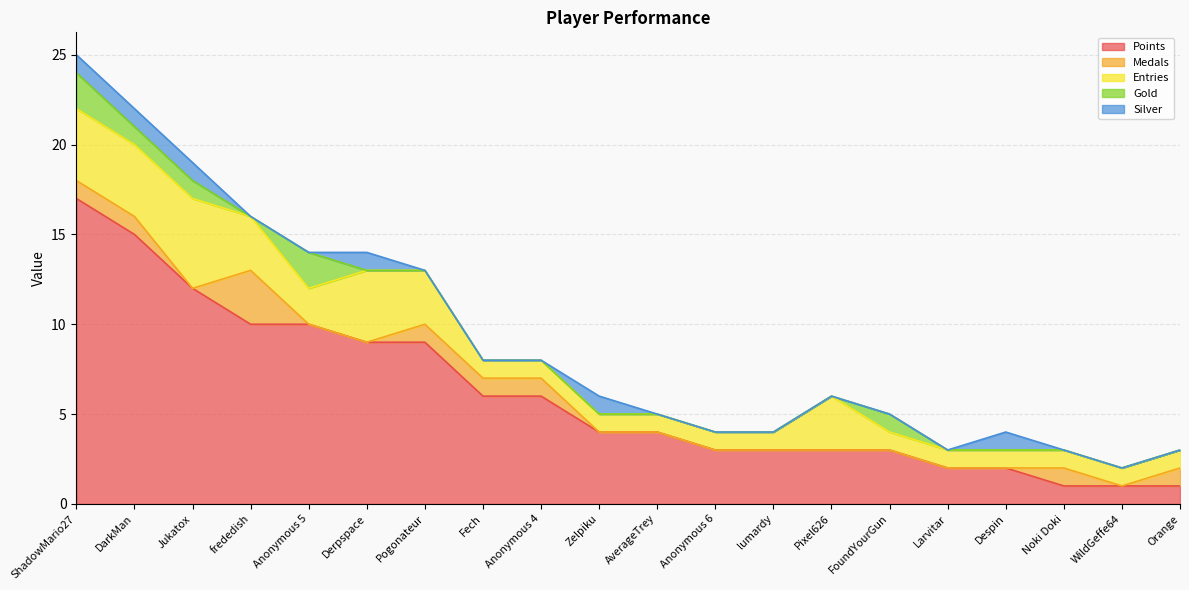

The value of Gold at WildGeffe64 is 0. True or false?

True